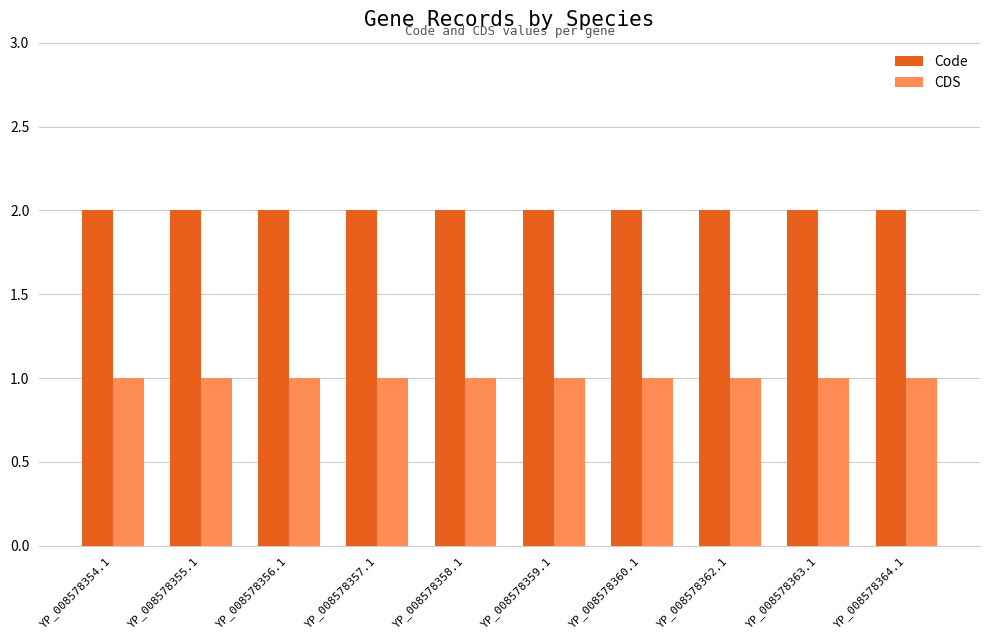

Is the value of CDS at YP_008578357.1 greater than the value of Code at YP_008578354.1?

No